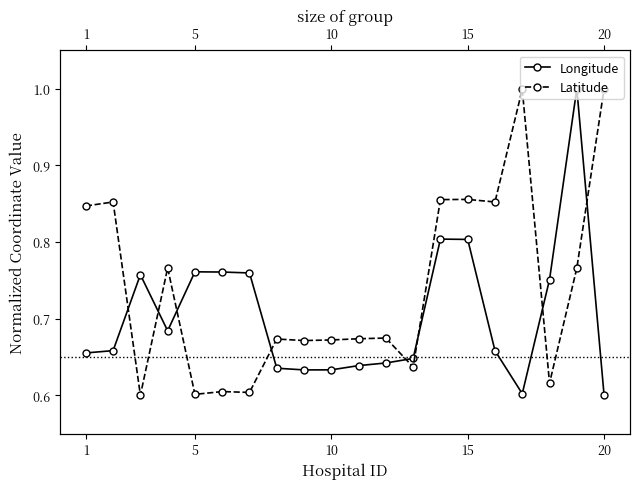

Reading left to right, what are all the values shown in this chart?

Longitude: 0.7	0.7	0.8	0.7	0.8	0.8	0.8	0.6	0.6	0.6	0.6	0.6	0.6	0.8	0.8	0.7	0.6	0.8	1.0	0.6
Latitude: 0.8	0.9	0.6	0.8	0.6	0.6	0.6	0.7	0.7	0.7	0.7	0.7	0.6	0.9	0.9	0.9	1.0	0.6	0.8	1.0